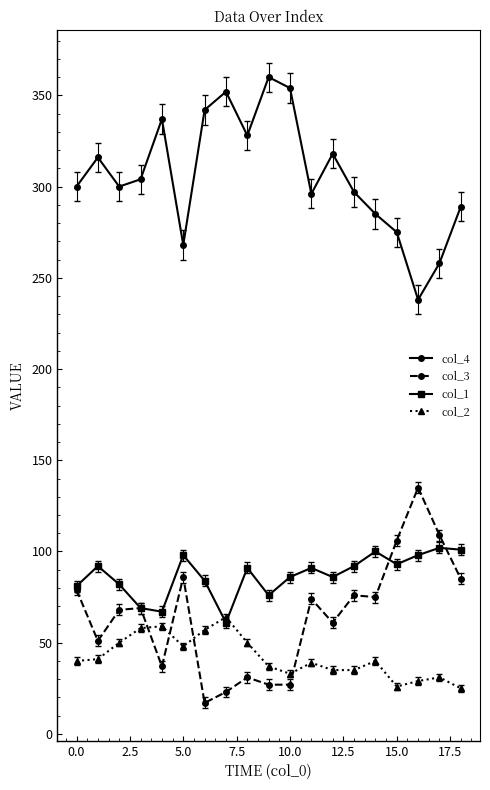

True or false: col_1 and col_3 cross at least once.

True